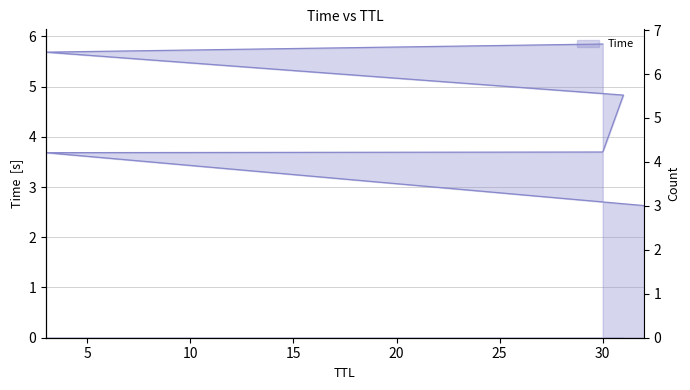

True or false: there are more than 1 points higher than both neighbors.

False